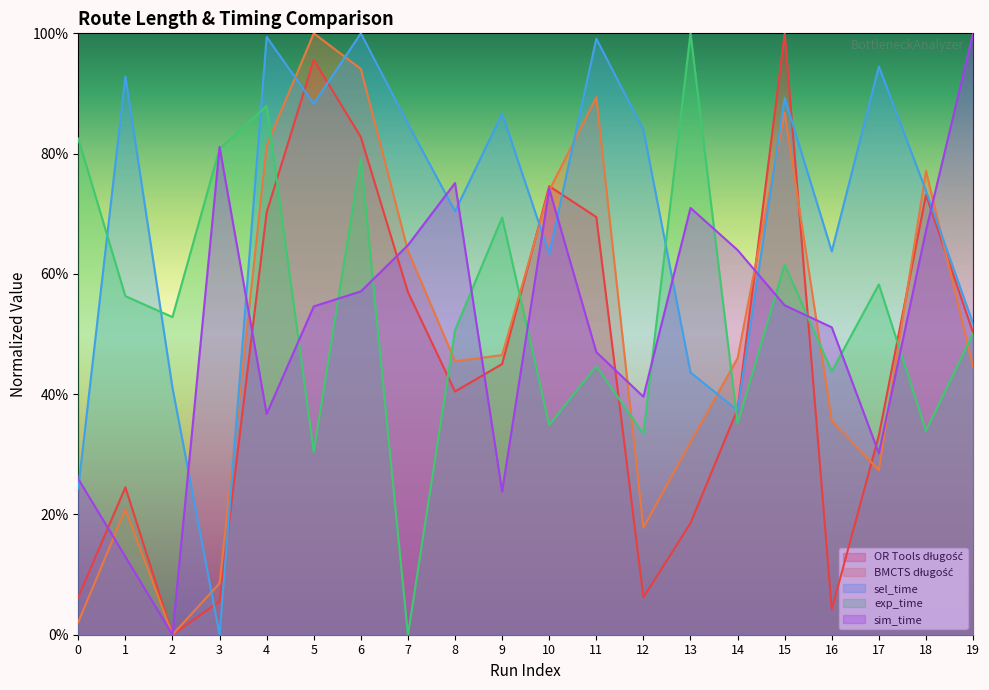

Does the chart have visible grid lines?

No